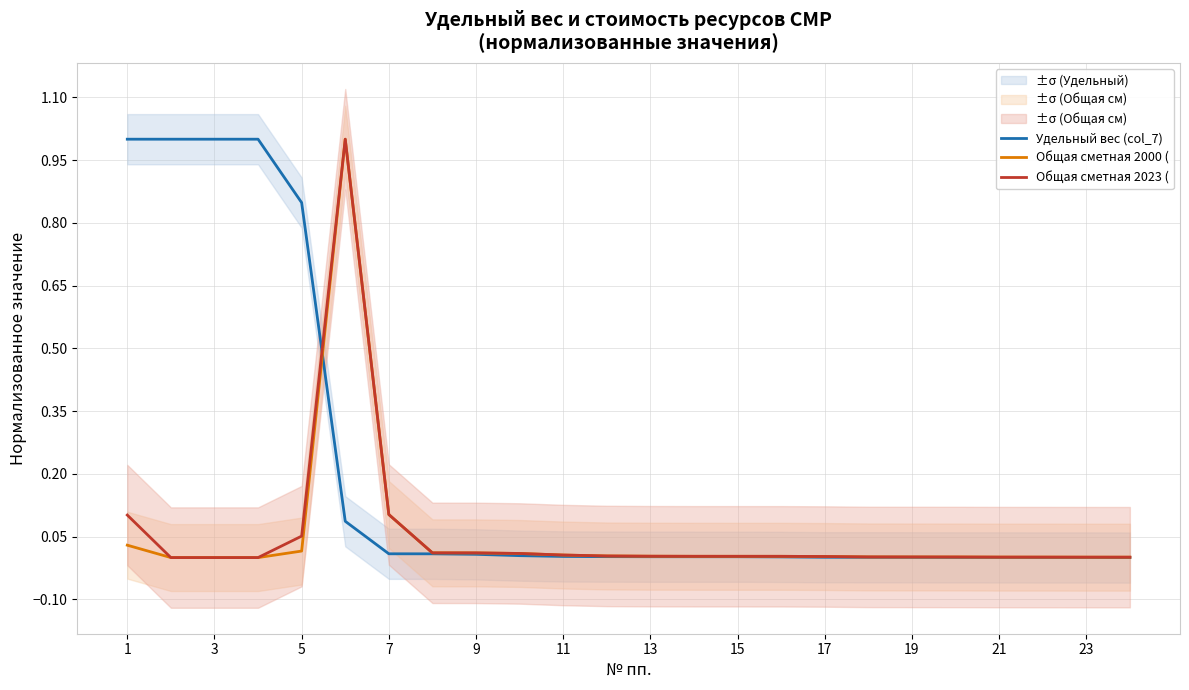

True or false: Общая сметная 2000 ( has more than 2 points higher than both neighbors.

False